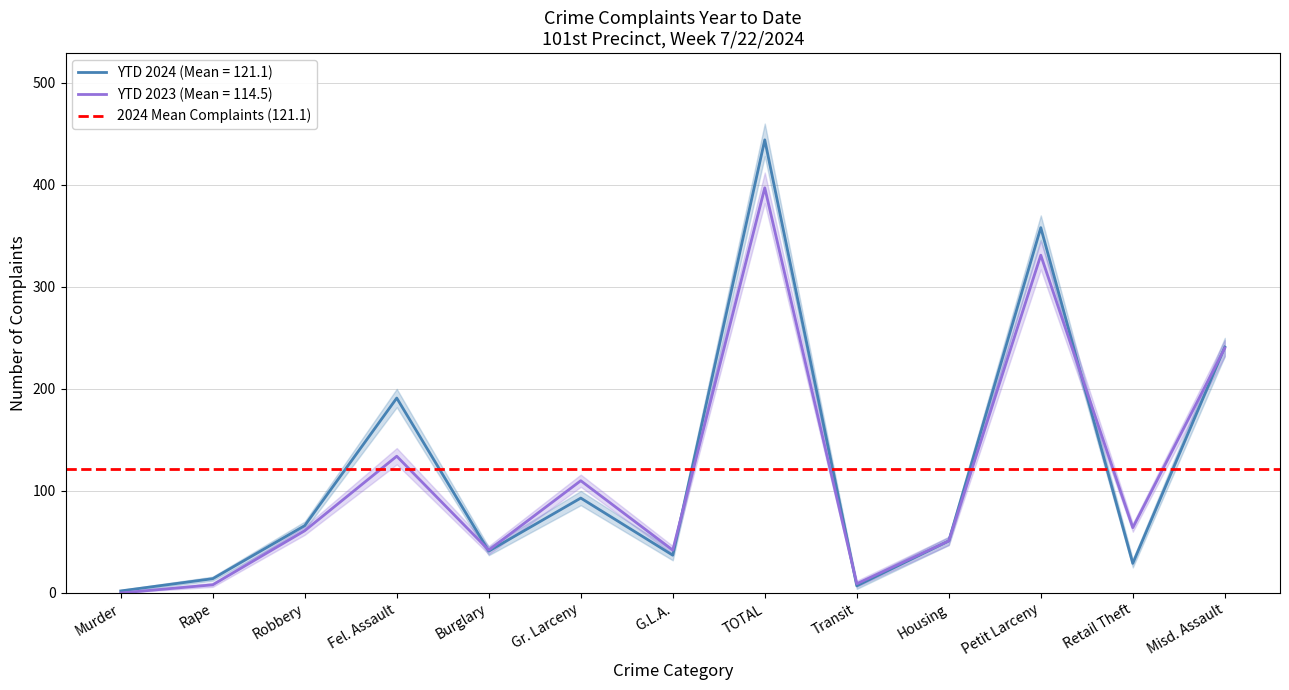

At how many categories does at least one series exceed 212?

3